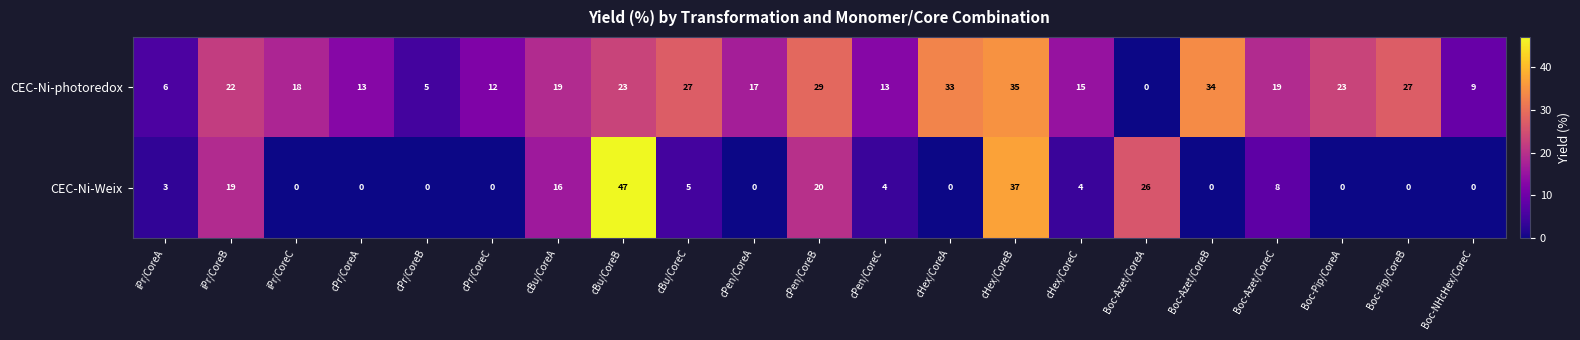

What value does the CEC-Ni-photoredox series have at cPr/CoreC, to the nearest 10?

10